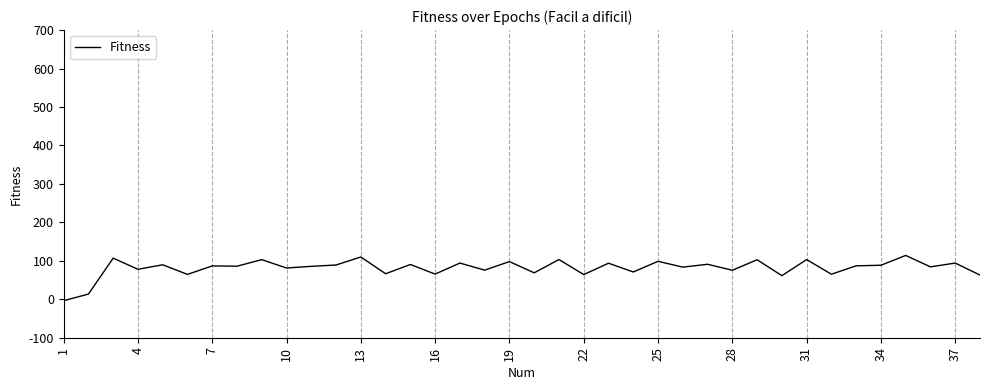

What is the maximum value shown in the chart?

114.0